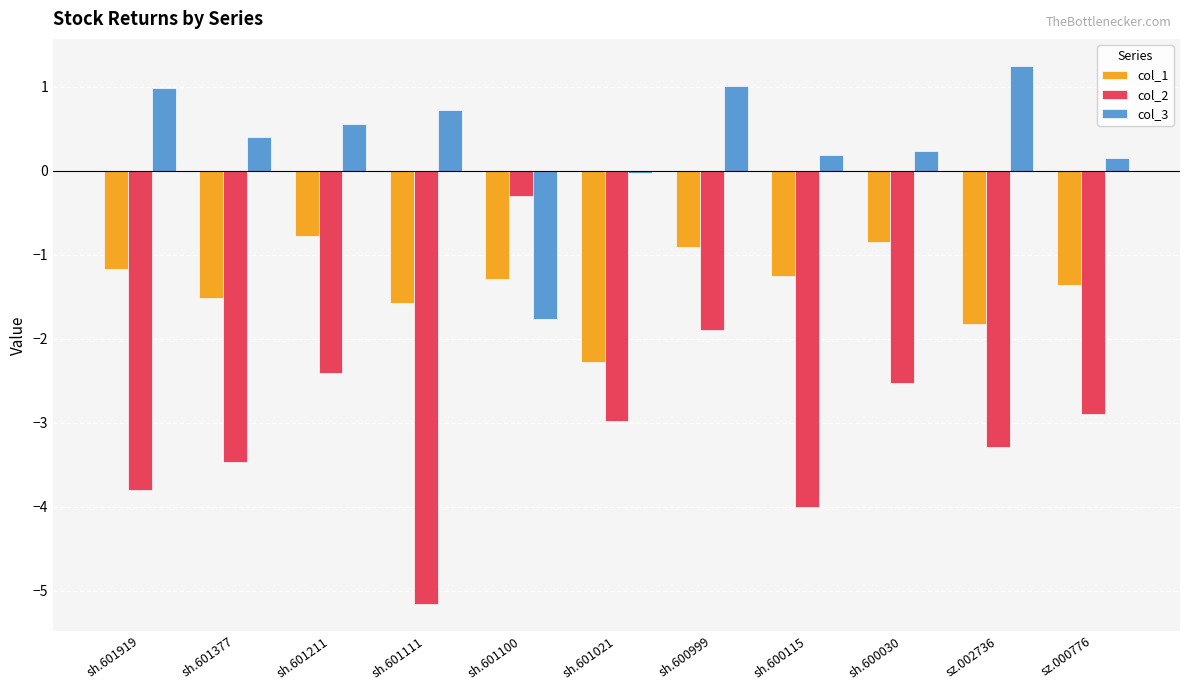

Rank the series by their average value, from lowest to highest.

col_2, col_1, col_3